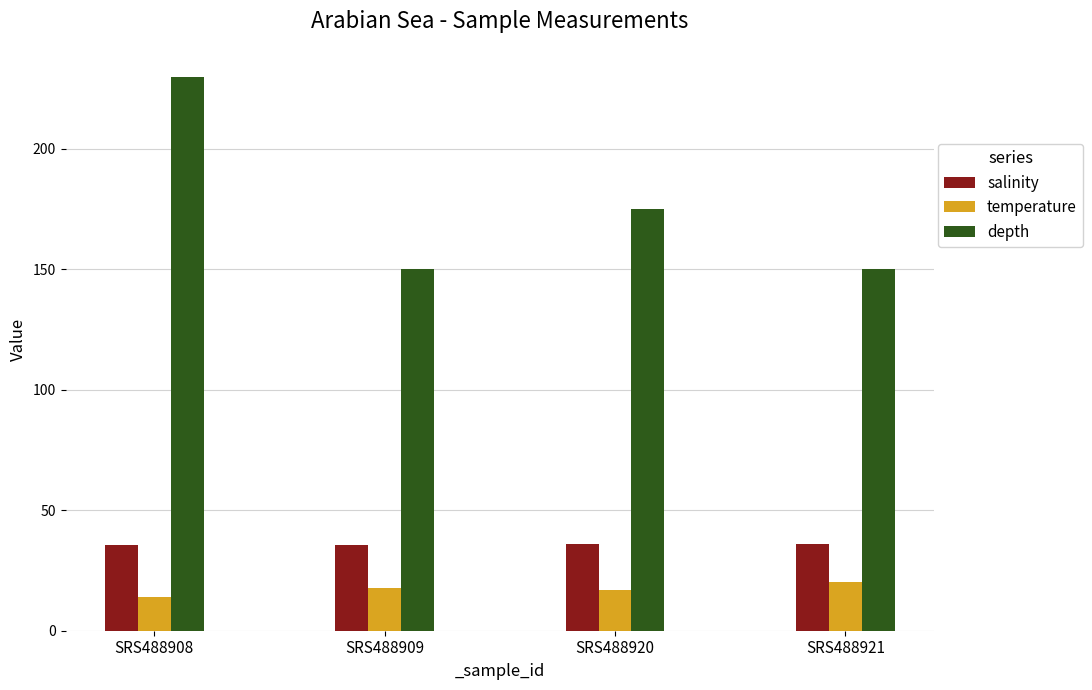

Which series has the largest range (max minus min)?

depth